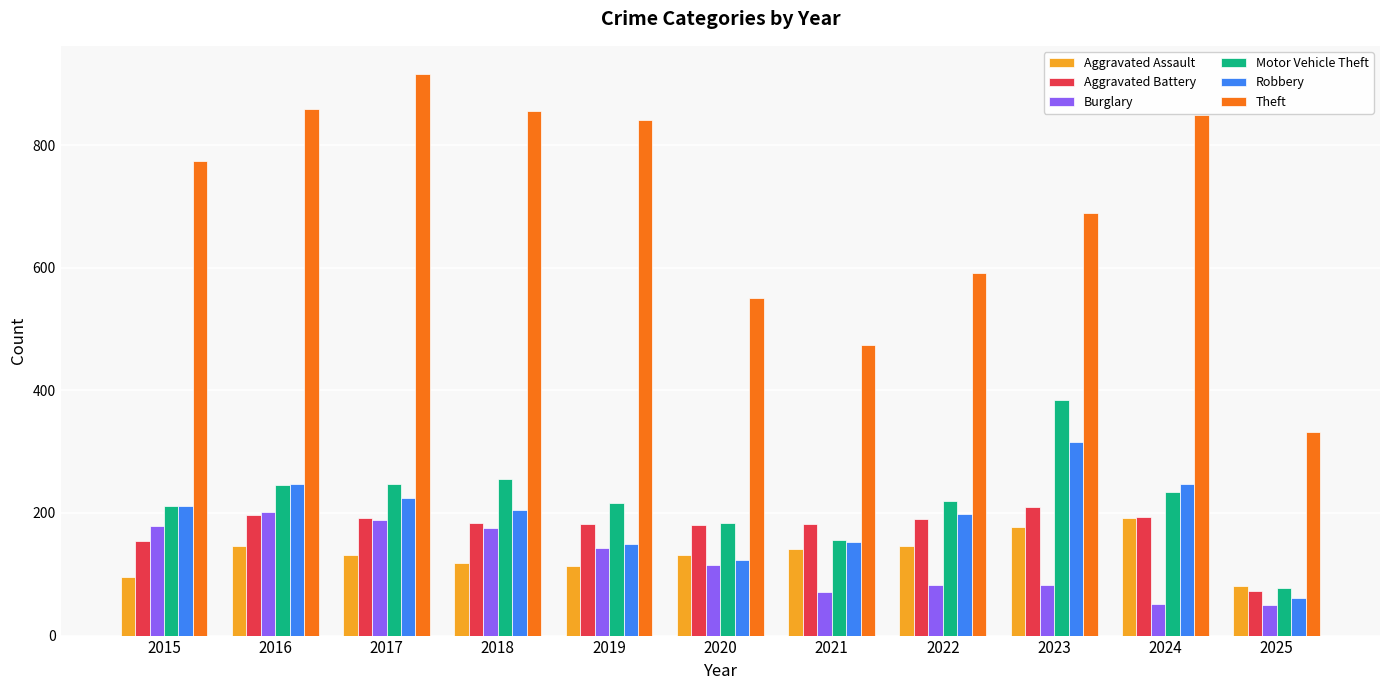

Which series changed the most between 2015 and 2017?

Theft